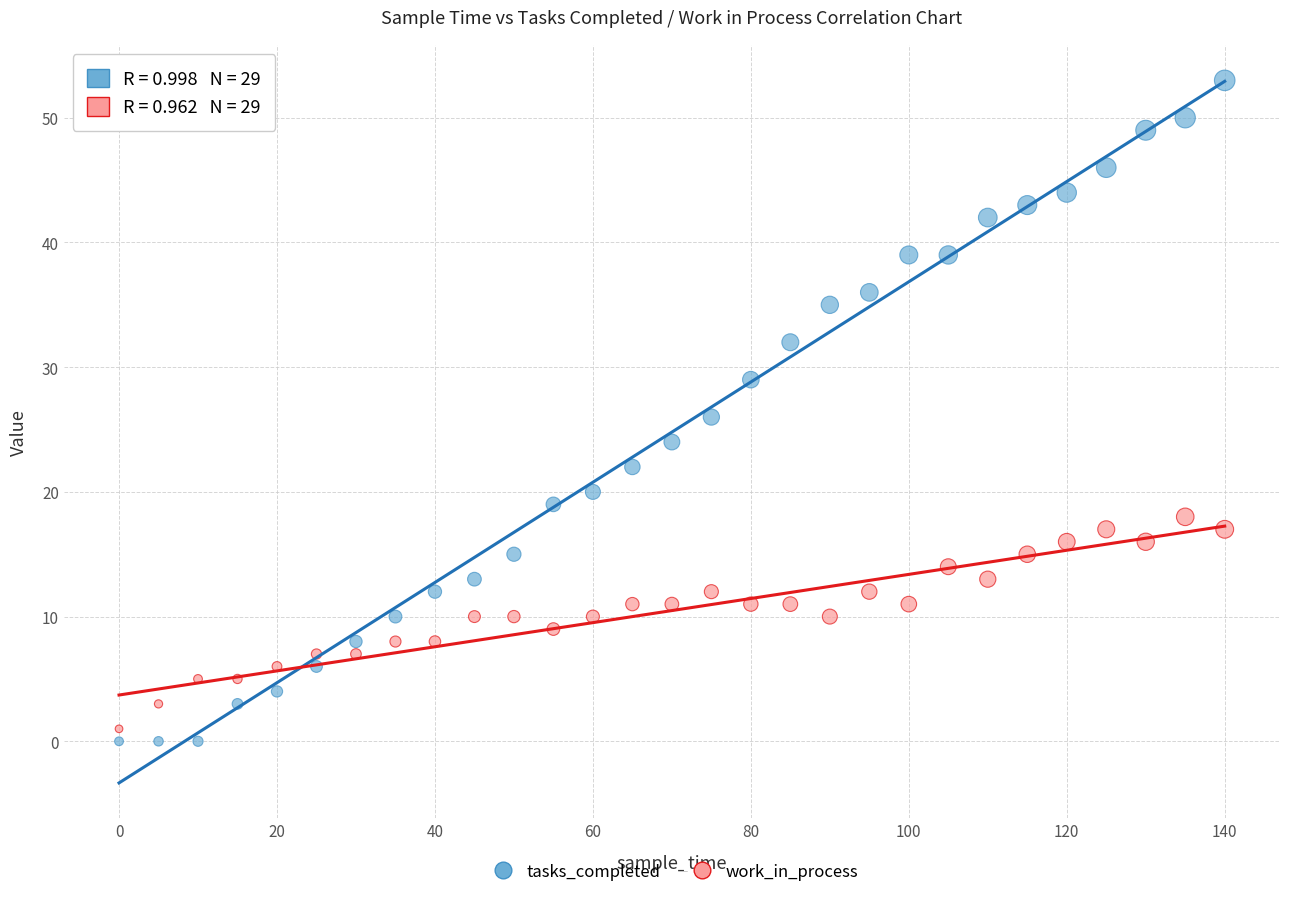

Across all data points, what is the range of X values (max minus min)?

140